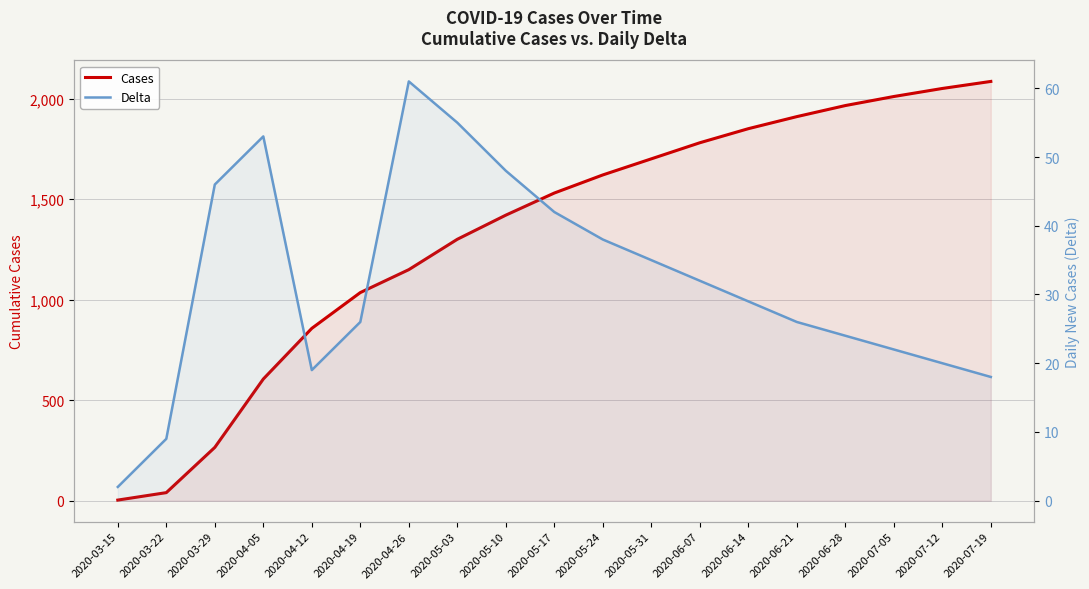

True or false: Cases and Delta intersect in this chart.

False